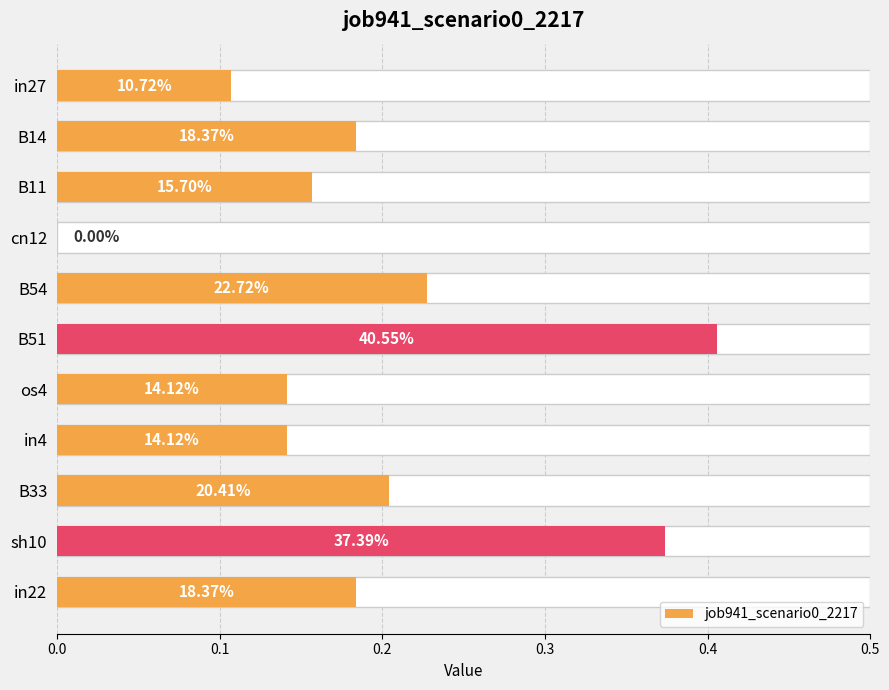

What is the greatest value displayed?

0.4